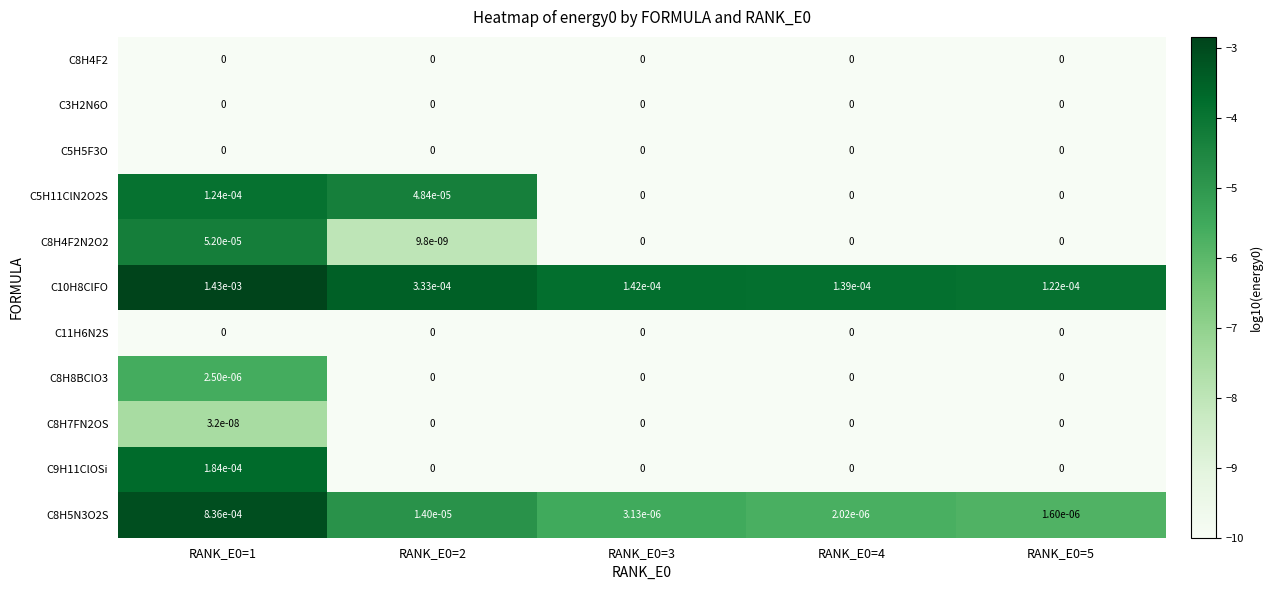

Is it true that C8H4F2N2O2 equals 0.0 at RANK_E0=3?

True